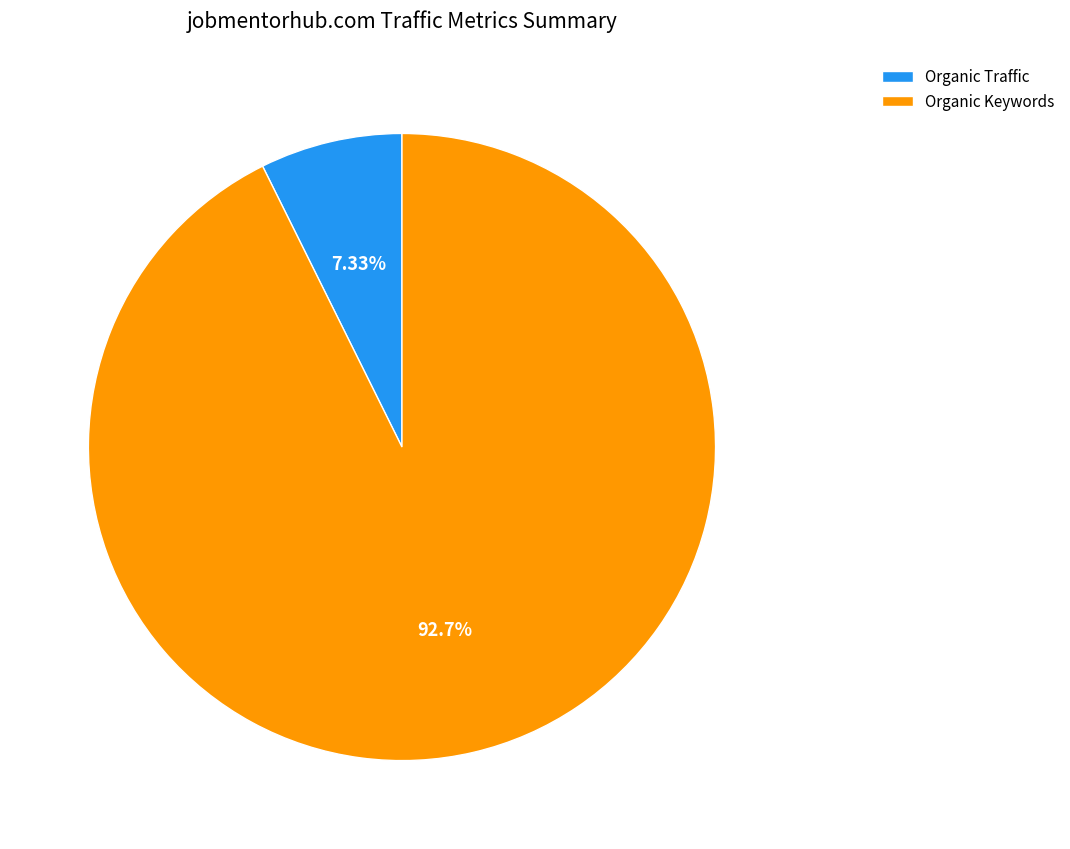

To the nearest percent, what is the average slice percentage?

50%